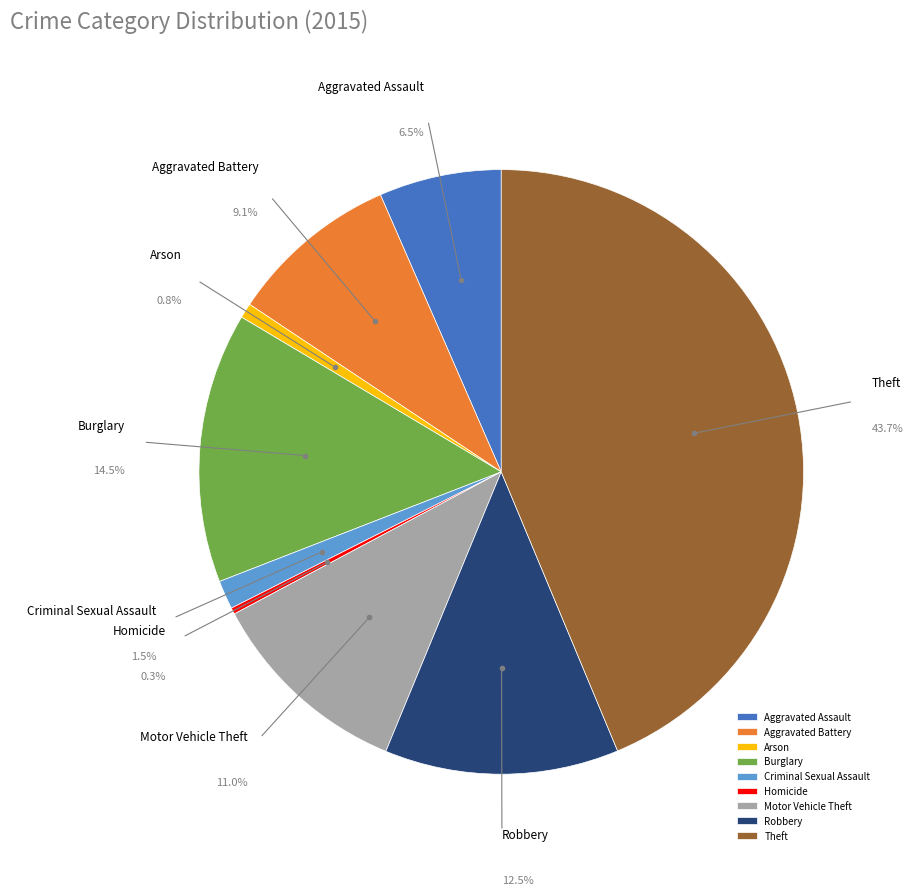

What percentage do Theft and Robbery together represent?

56.2%